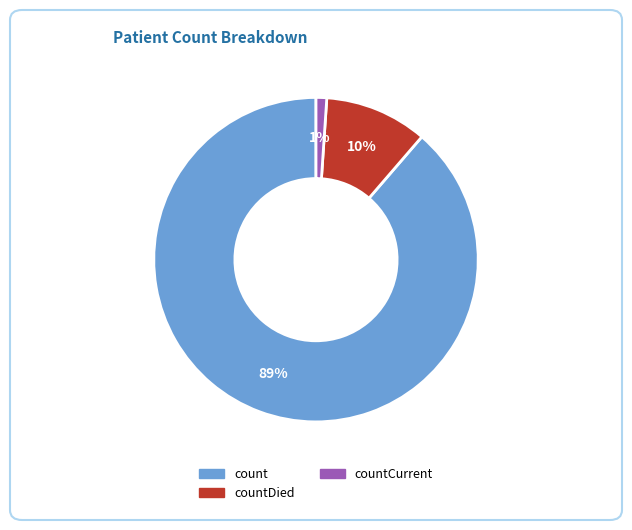

Does any single category account for the majority?

Yes